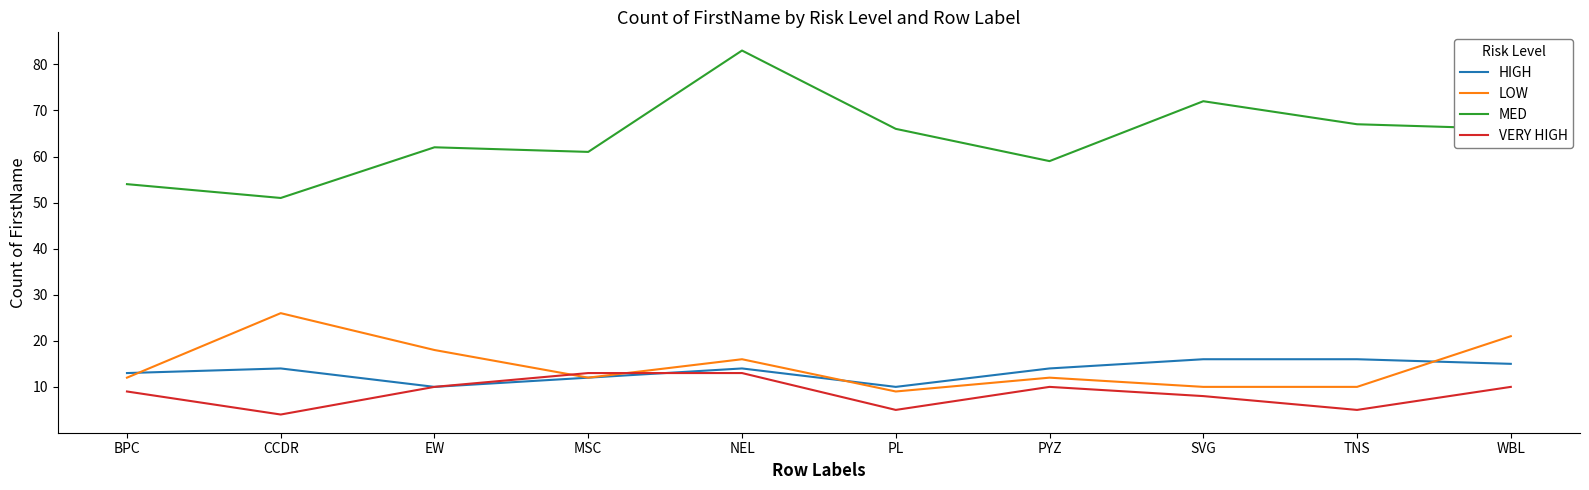

What is the difference between the maximum and second lowest values in the VERY HIGH series?

8